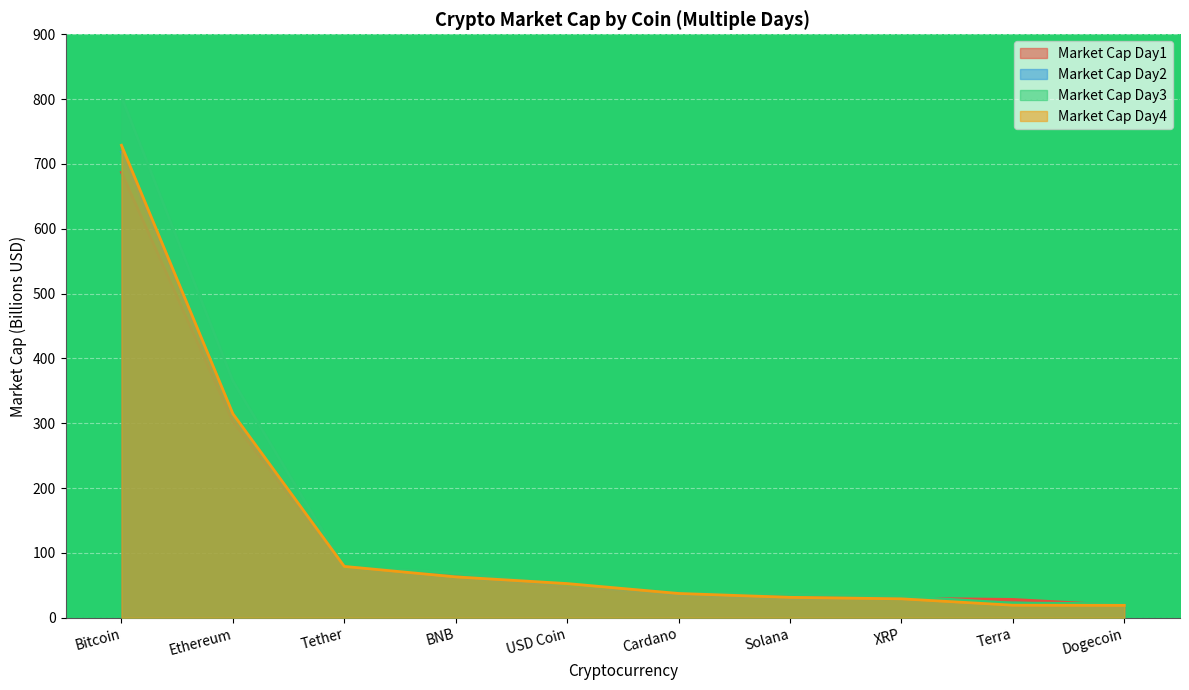

Which series has the largest total across all categories?

Market Cap Day3